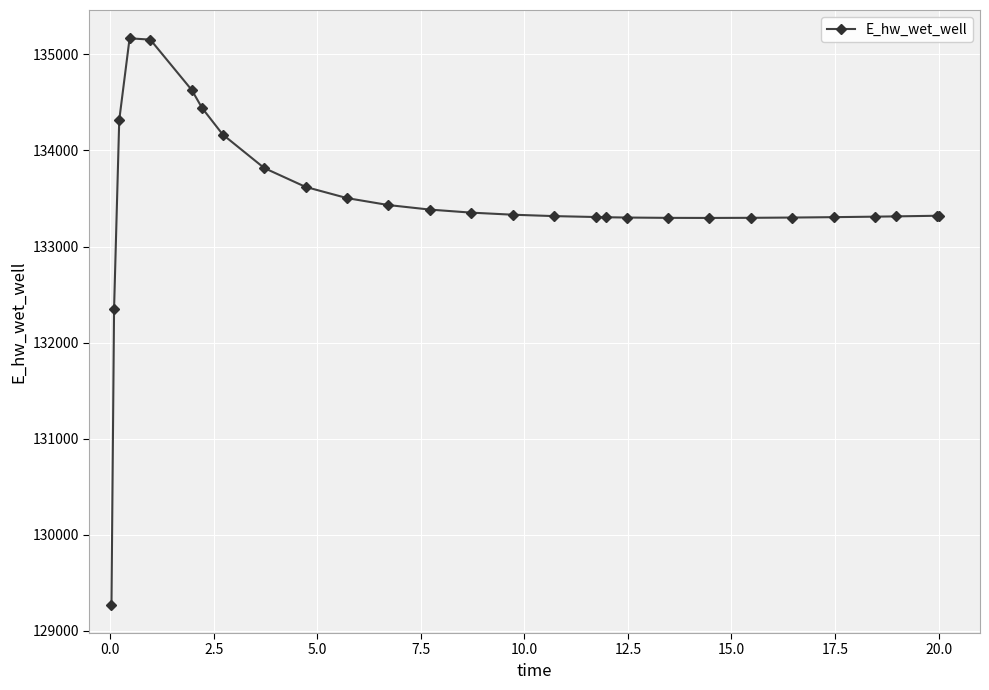

What is the difference between the maximum and minimum values?

5896.7